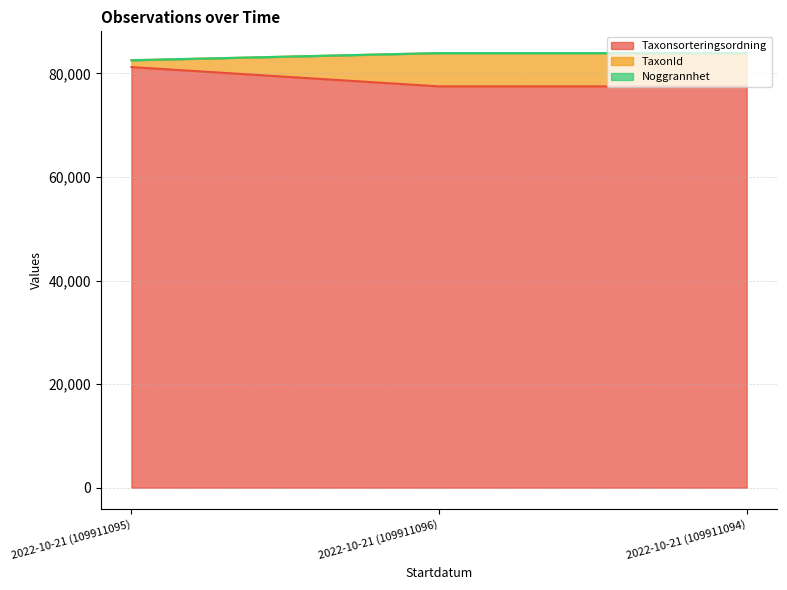

What is the minimum value for TaxonId?

82548